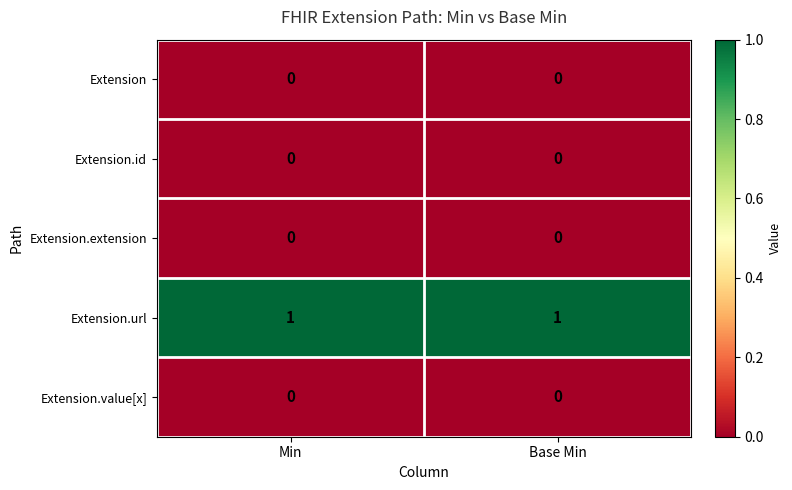

What is the spread (max minus min) of values at Base Min?

1